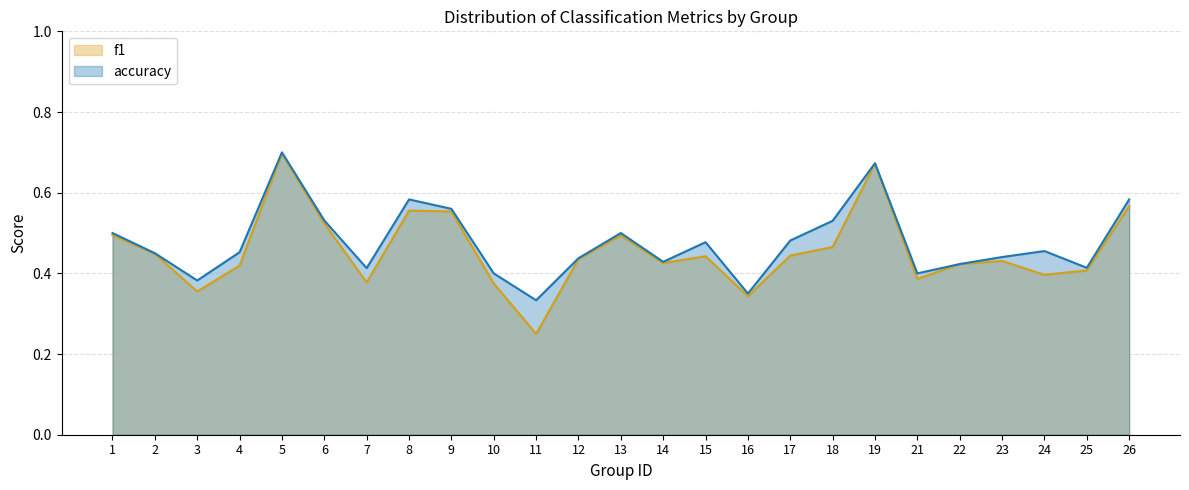

How many lines are shown in the chart?

2